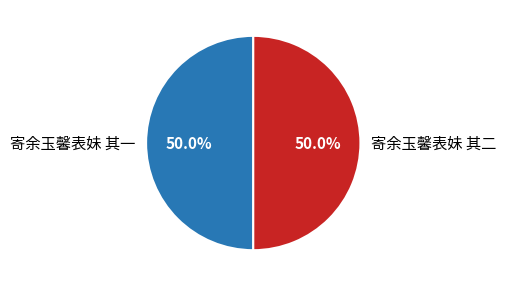

To the nearest percent, what is the average slice percentage?

50%